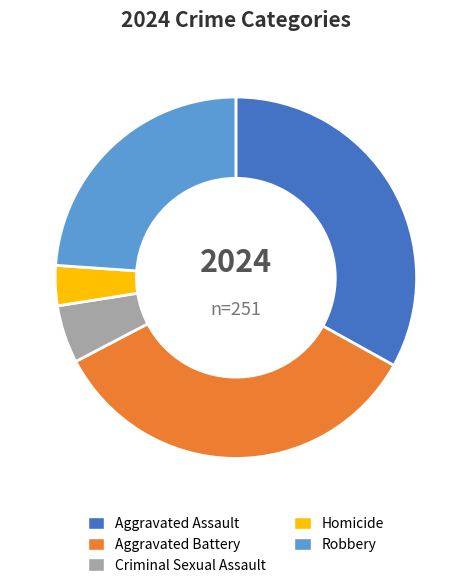

What is the ratio of the value at Aggravated Battery to the value at Criminal Sexual Assault?

6.6